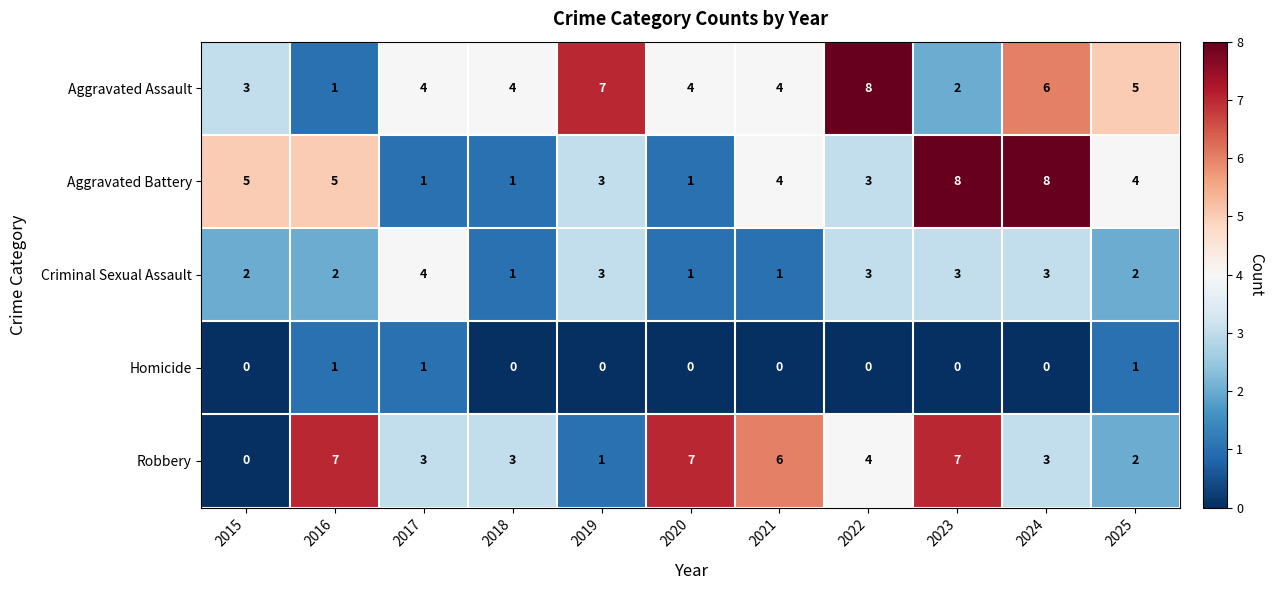

The value of Robbery at 2025 is 2. True or false?

True